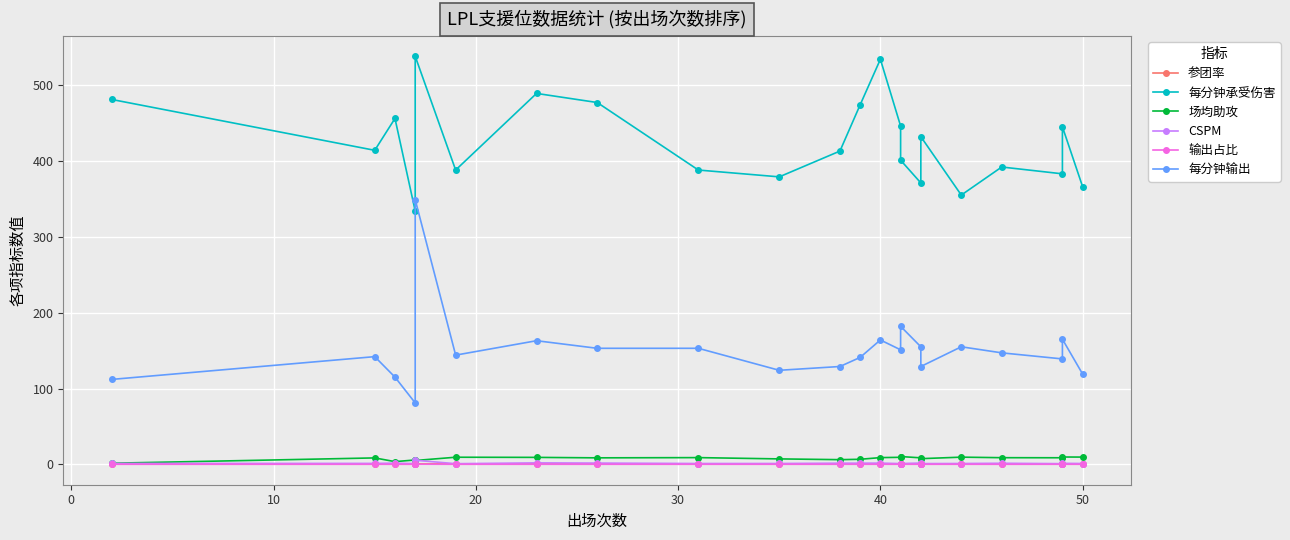

What is the difference between the maximum and minimum values in the 每分钟承受伤害 series?

204.0